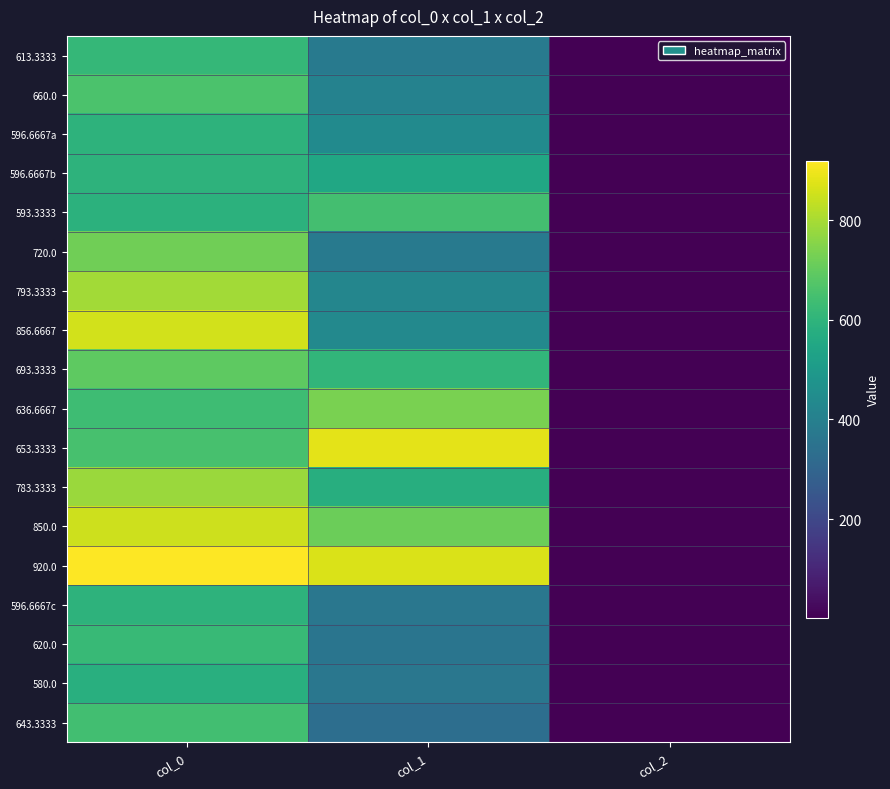

At col_2, list the series in order from largest to smallest.

613.3333, 660.0, 596.6667a, 596.6667b, 593.3333, 720.0, 793.3333, 856.6667, 693.3333, 636.6667, 653.3333, 783.3333, 850.0, 920.0, 596.6667c, 620.0, 580.0, 643.3333